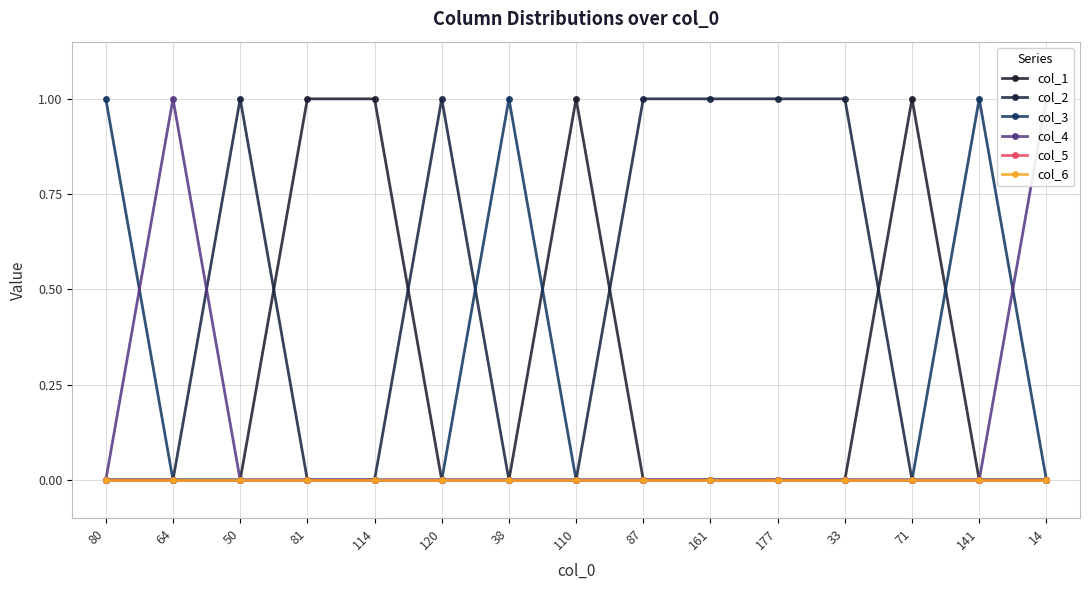

What position from the right is 38?

9